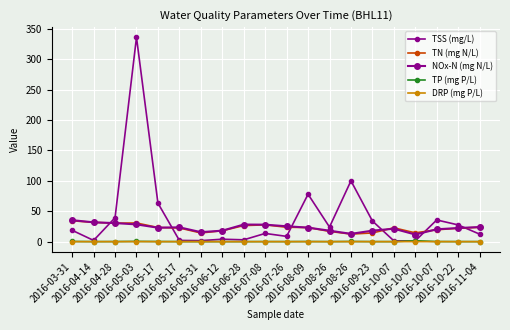

Is this an area chart (filled region under the line)?

No